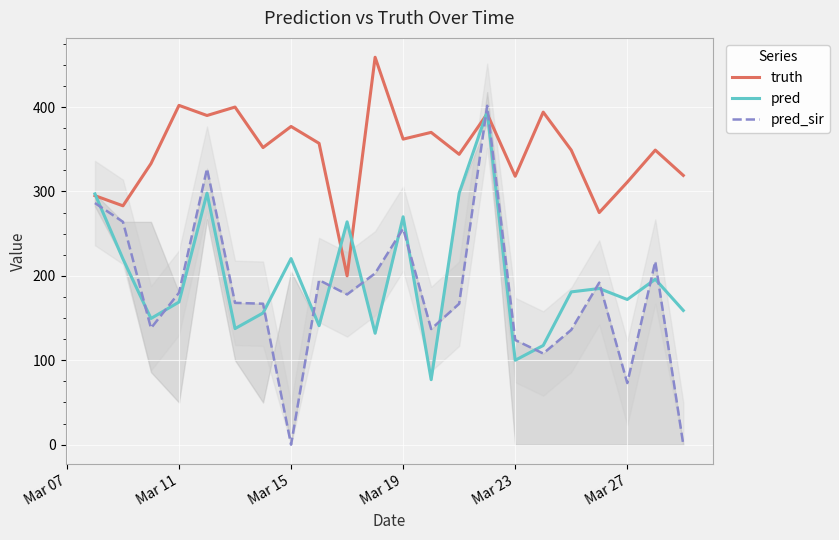

What is the spread (max minus min) of values at Mar 27?

238.0